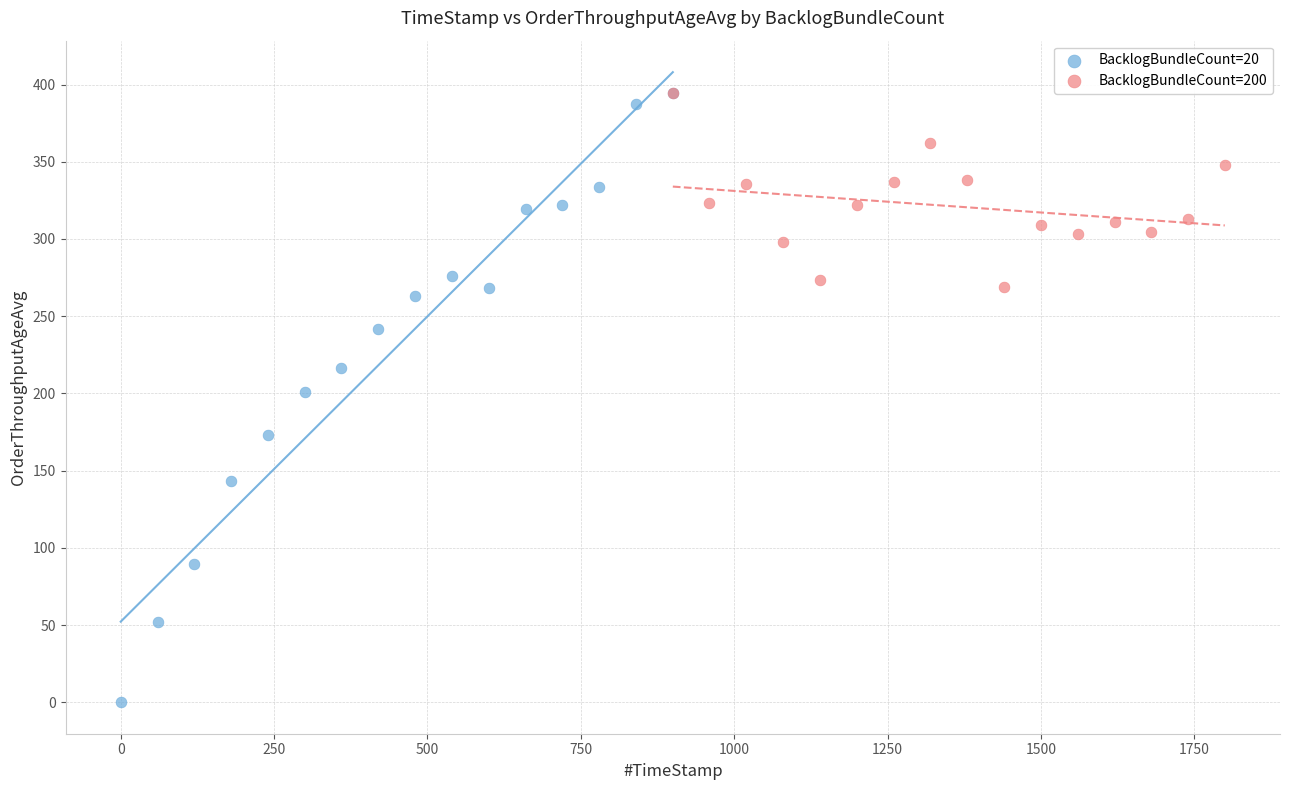

Which series contains the lowest Y value?

BacklogBundleCount=20